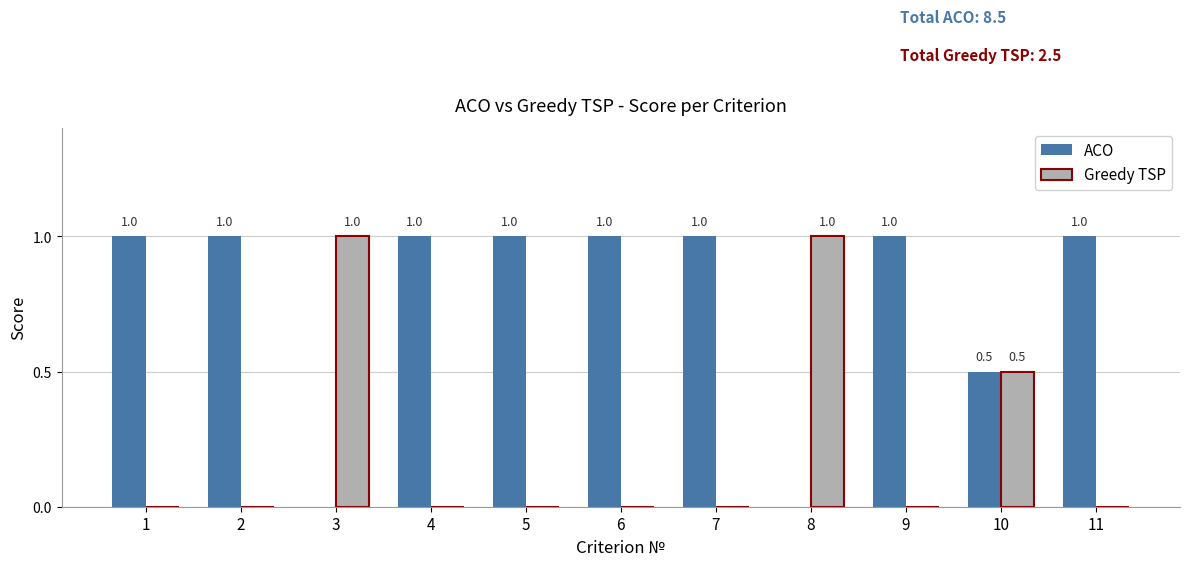

What is the spread (max minus min) of values at 4?

1.0